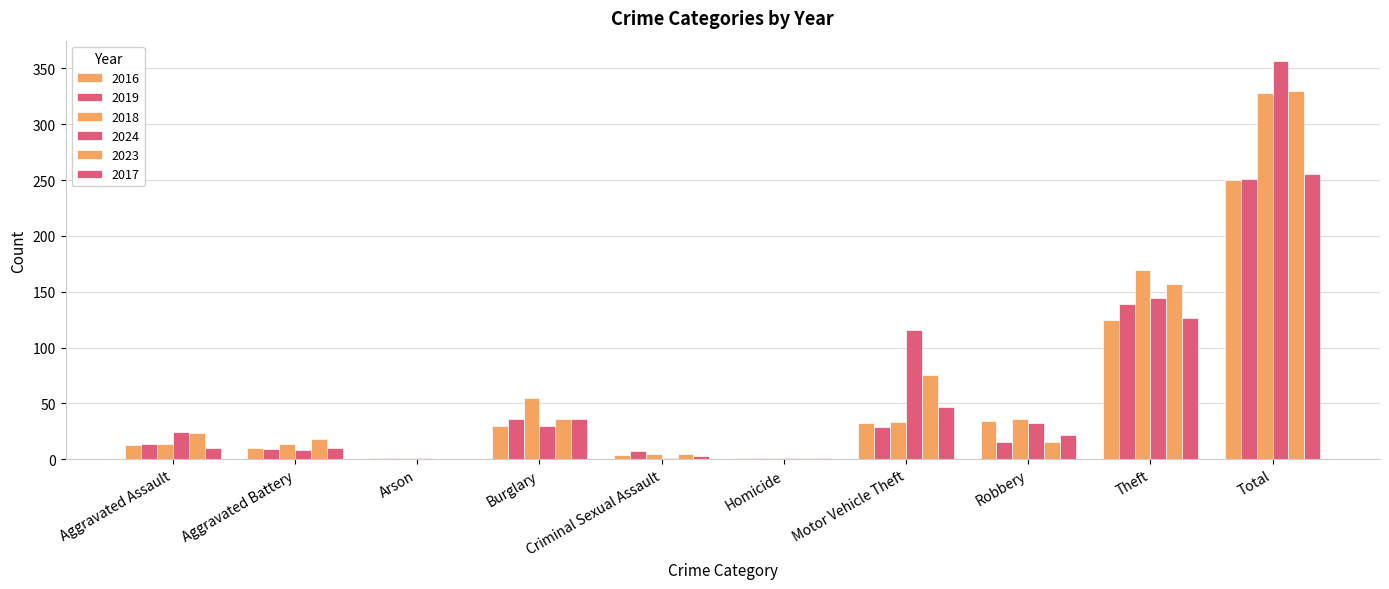

How many groups of bars are there?

10